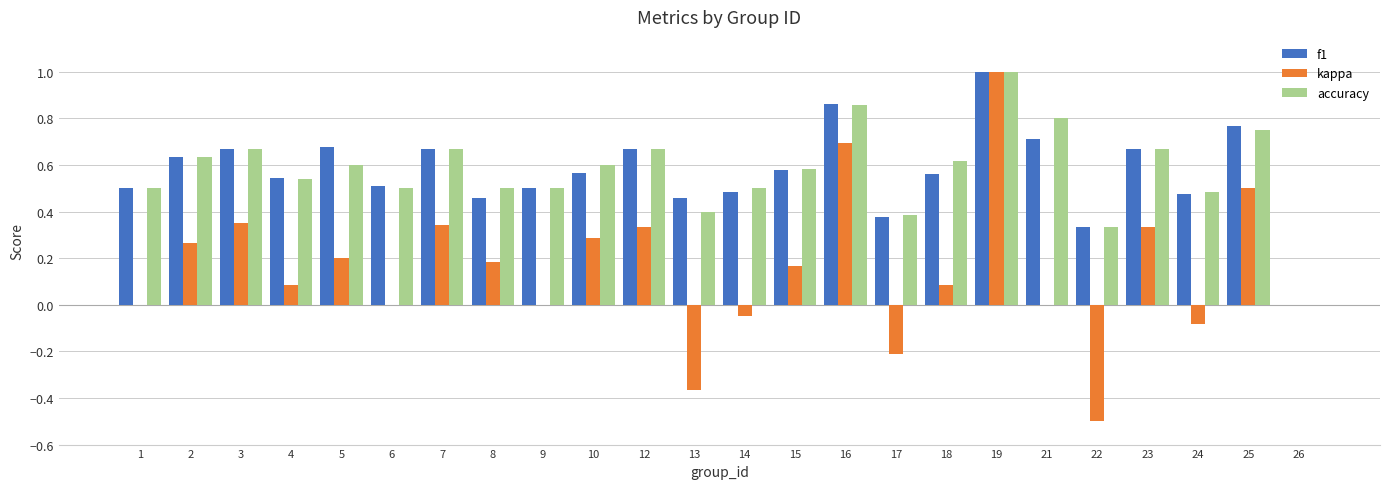

What is the sum of all kappa values?

3.6